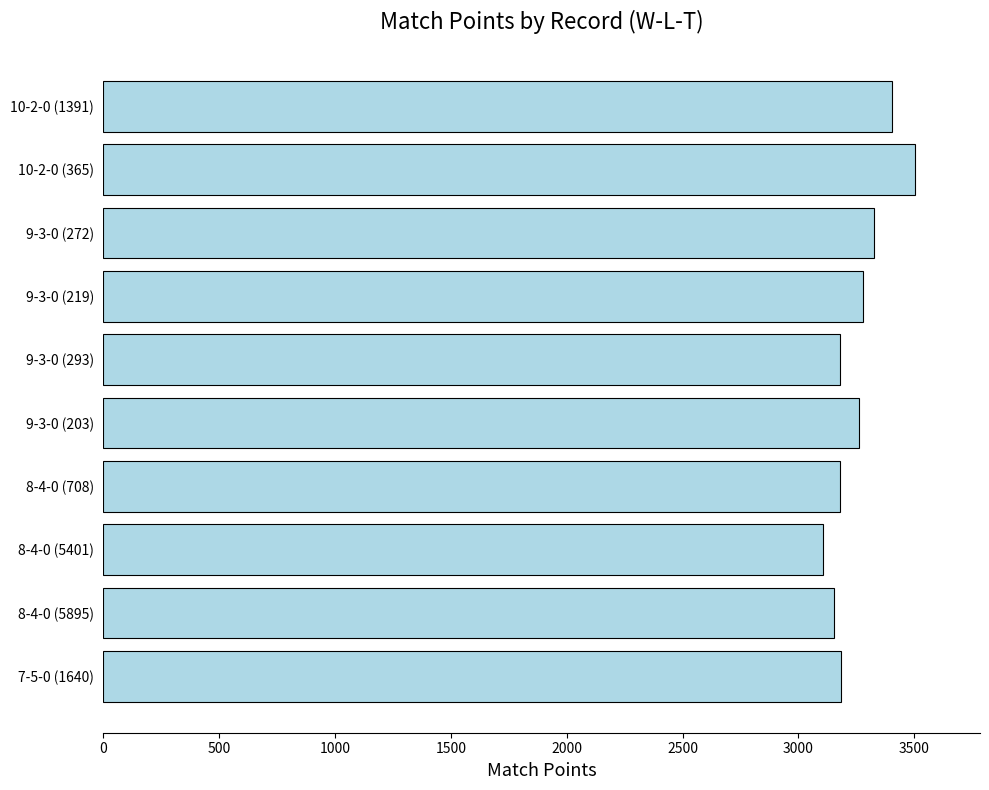

What is the minimum value shown in the chart?

3105